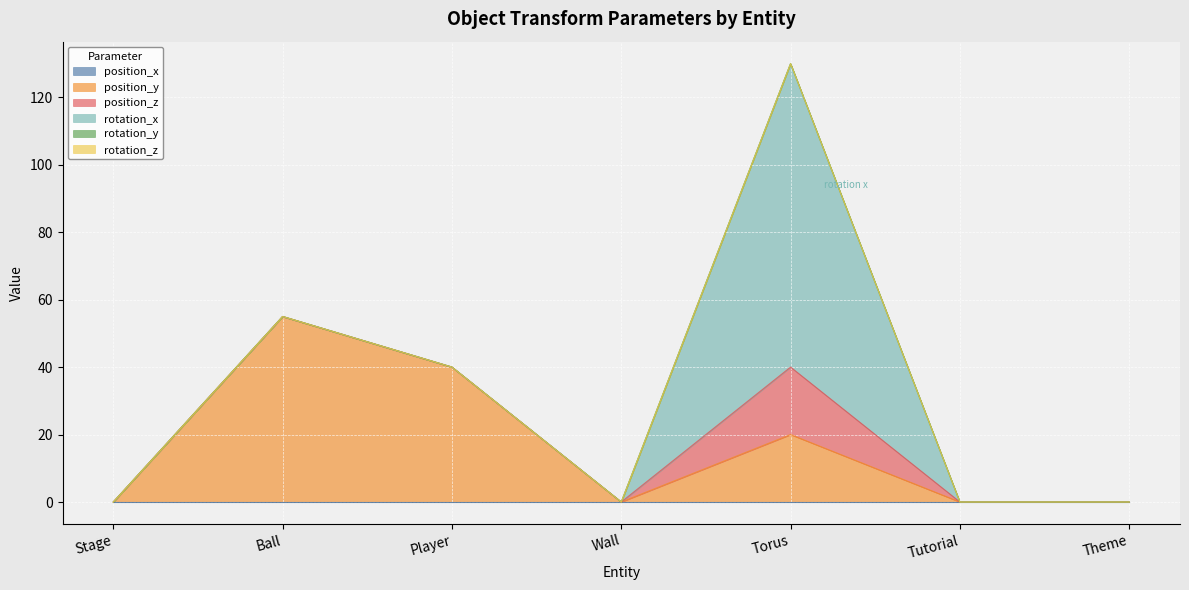

Does the chart display data point markers on the line(s)?

No